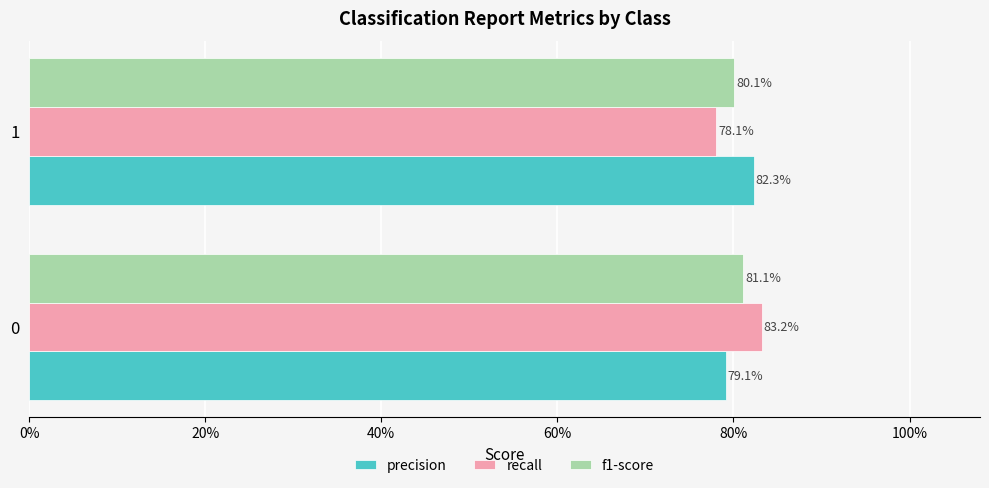

Count the f1-score values in the range 0 to 1.

2